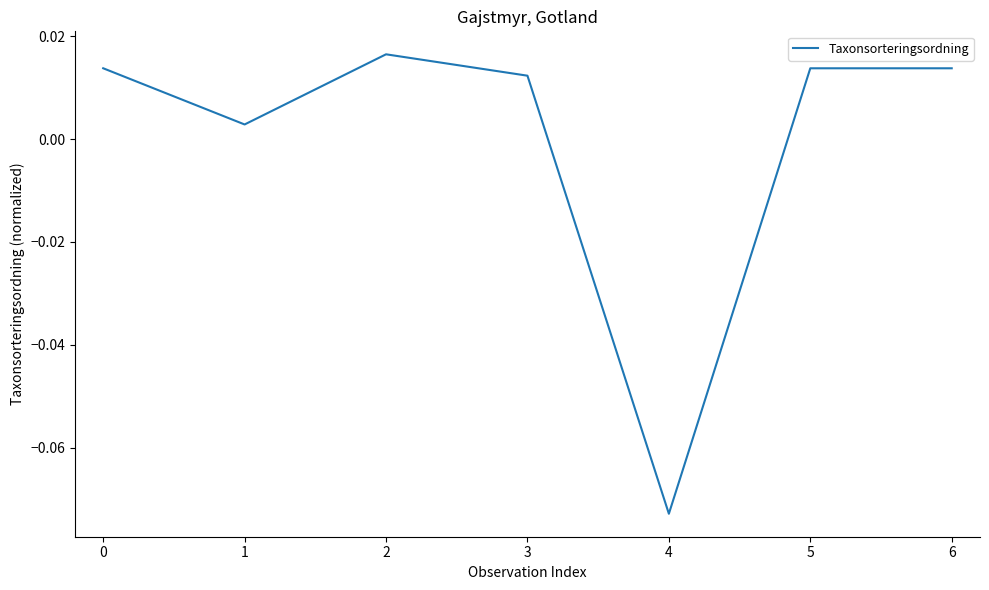

Where is the first local maximum?

2